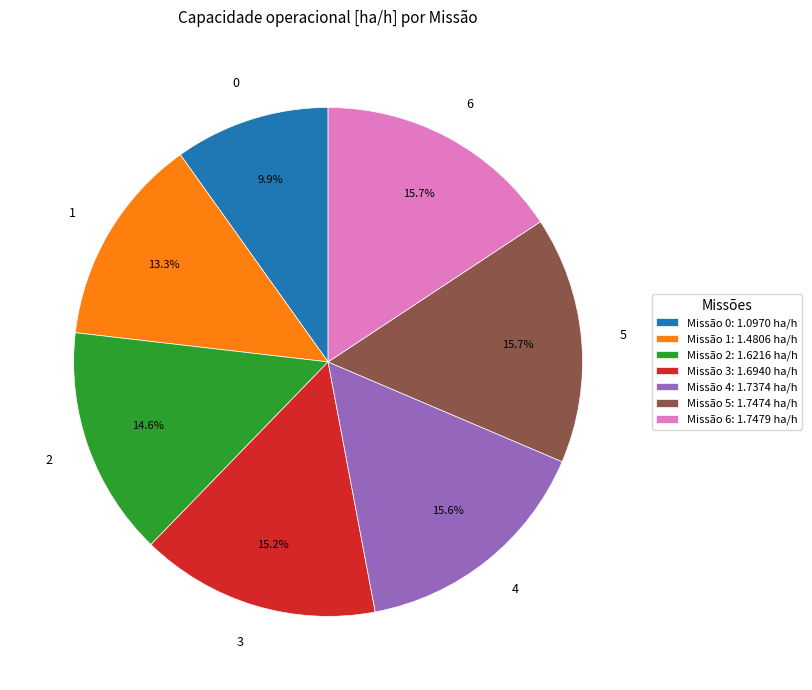

True or false: 0 accounts for 16% of the total.

False